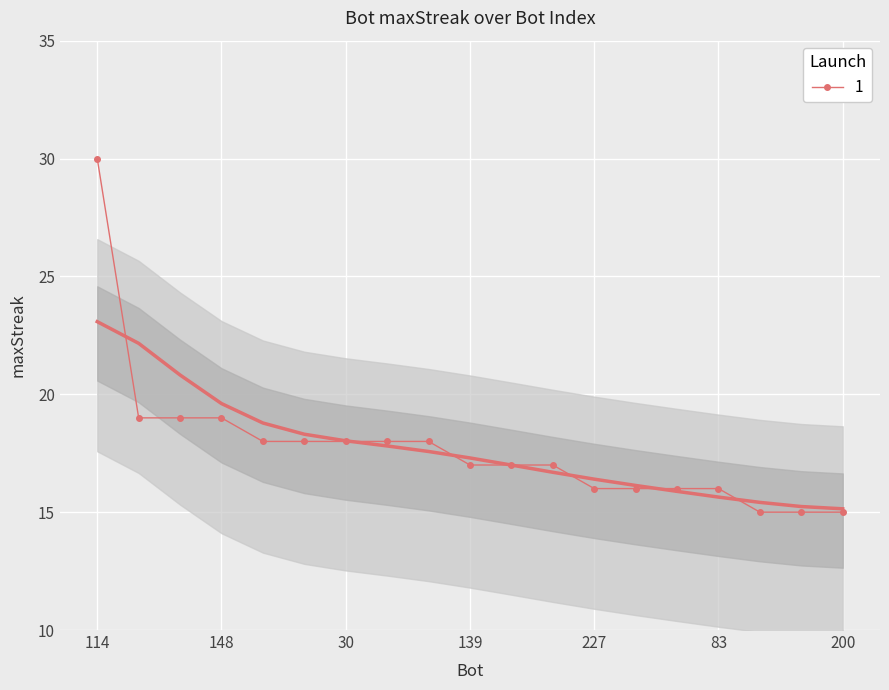

Is it true that 1 equals 16 at 227?

True